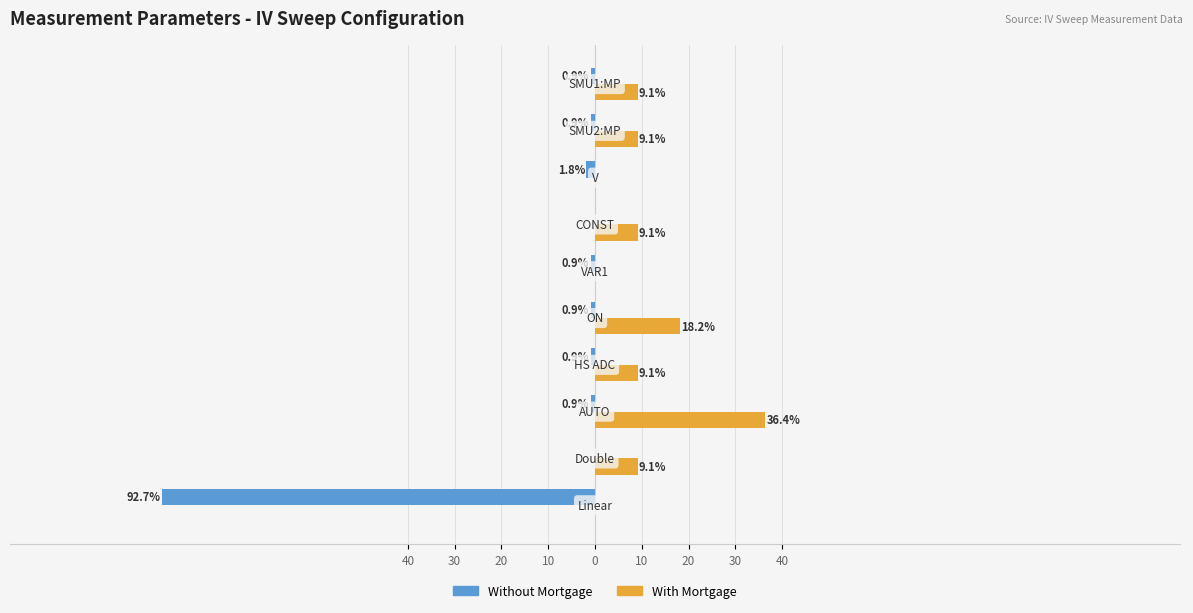

What are all the series names shown in the legend?

Without Mortgage, With Mortgage